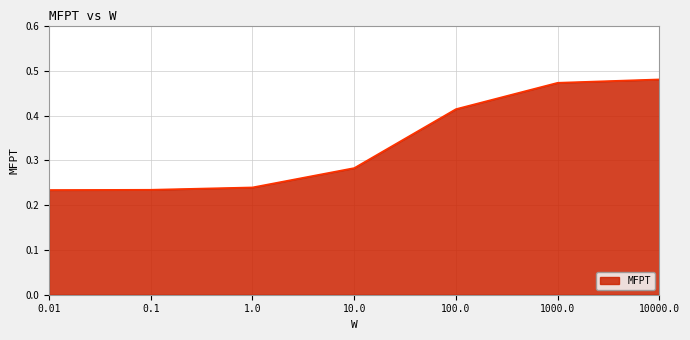

Count the values in the range 0 to 1.

7